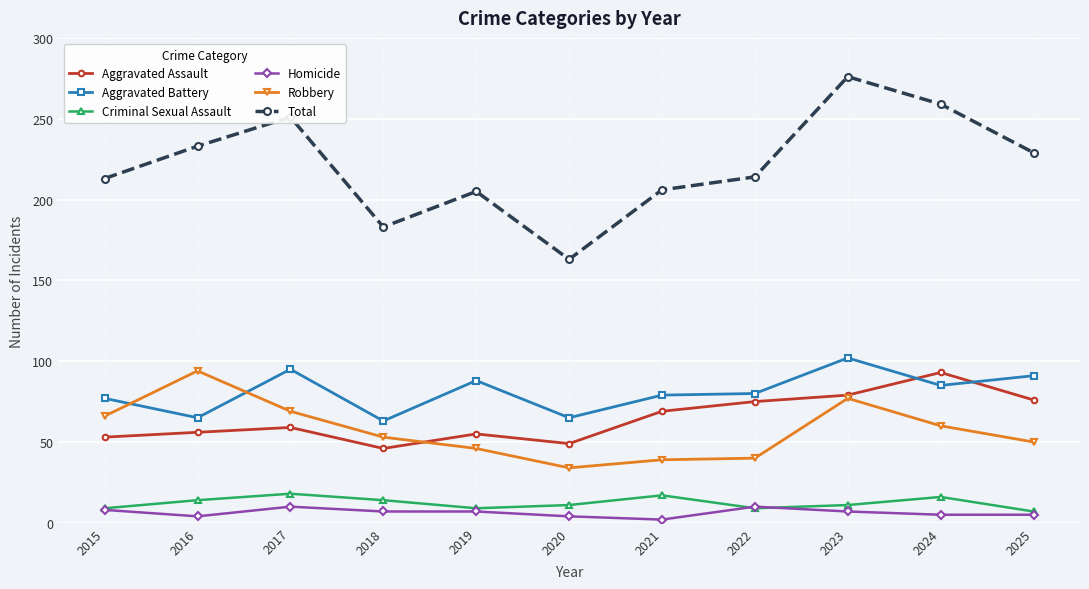

What are all the series names shown in the legend?

Aggravated Assault, Aggravated Battery, Criminal Sexual Assault, Homicide, Robbery, Total